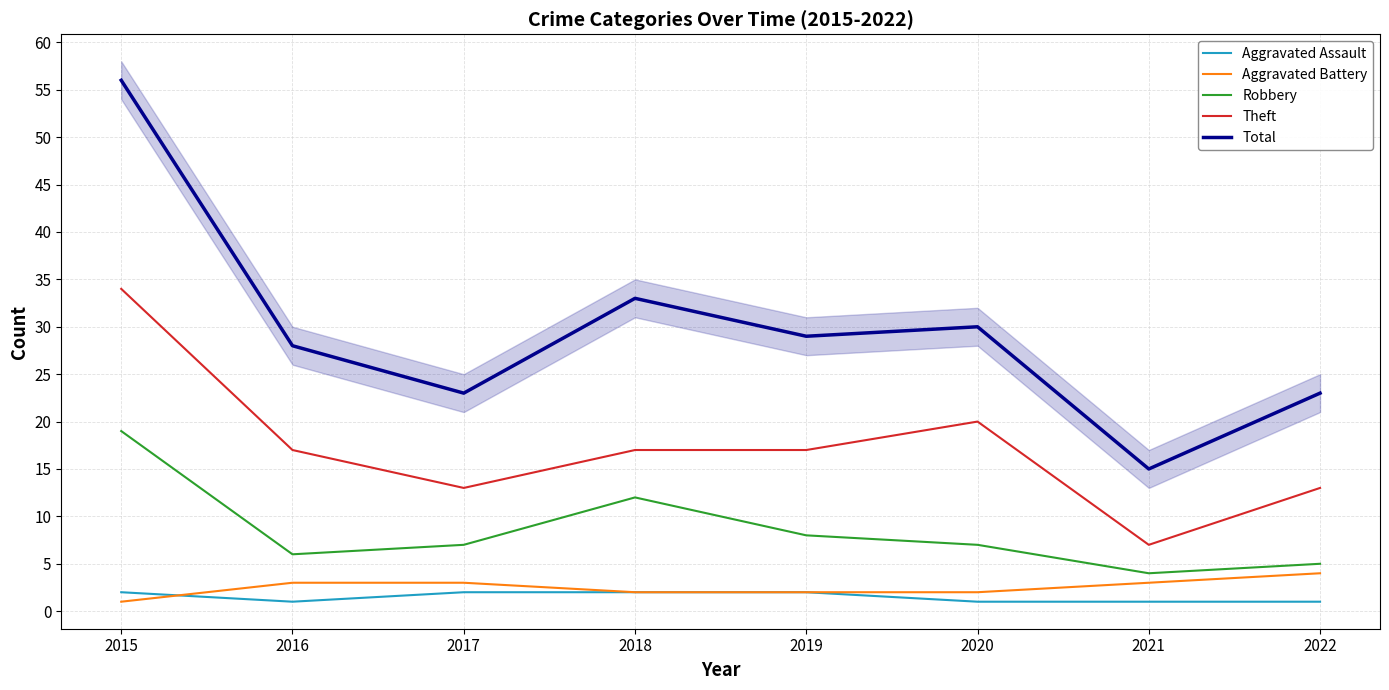

Reading left to right, list all the values displayed in this chart.

Aggravated Assault: 2	1	2	2	2	1	1	1
Aggravated Battery: 1	3	3	2	2	2	3	4
Robbery: 19	6	7	12	8	7	4	5
Theft: 34	17	13	17	17	20	7	13
Total: 56	28	23	33	29	30	15	23